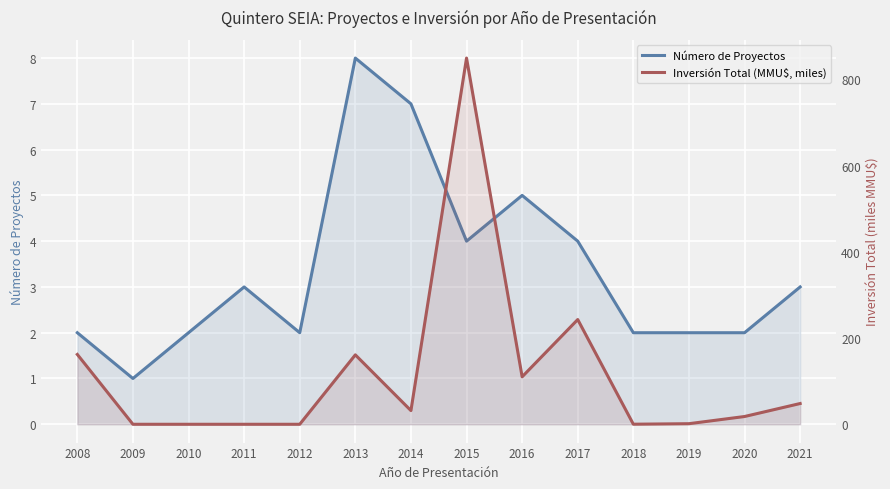

What is the spread (max minus min) of values at 2015?

845.5